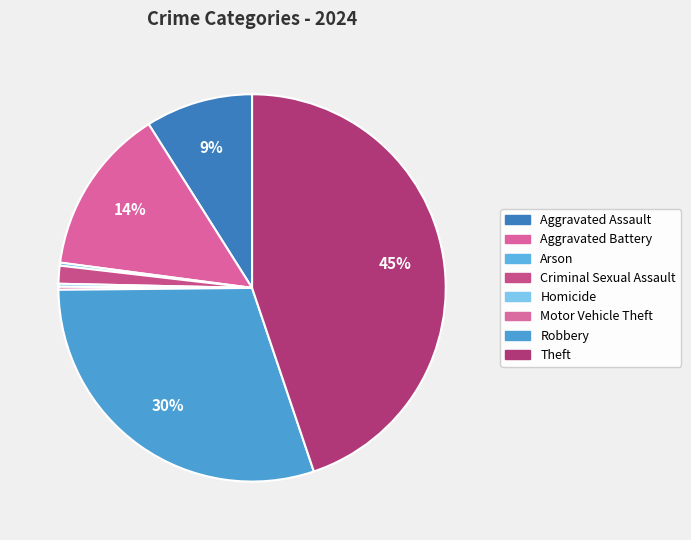

Does any single category account for the majority?

No